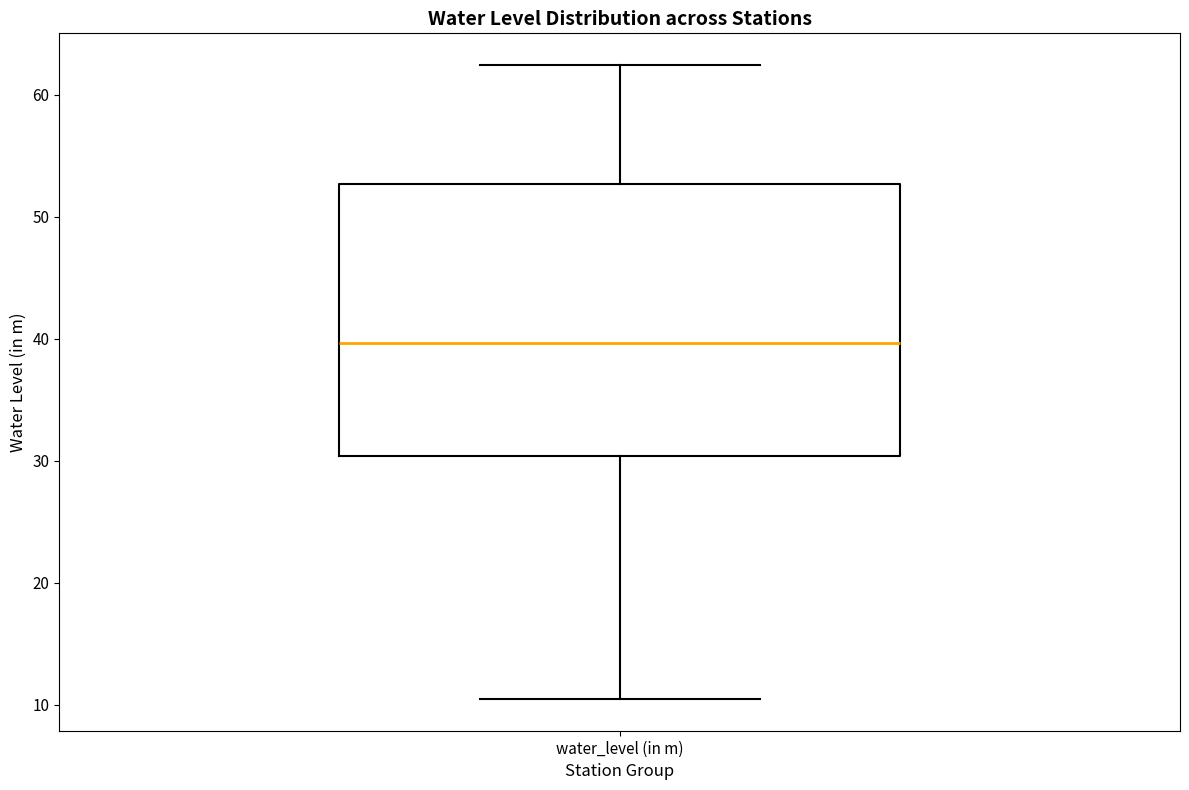

Transcribe this box plot: give where the median line is, the range the box spans, and where the two whiskers end, as read against the y-axis. The values are not printed on the chart, so give them approximately, as read against the axis.

median 40, box 30 to 53, whiskers 10 to 62